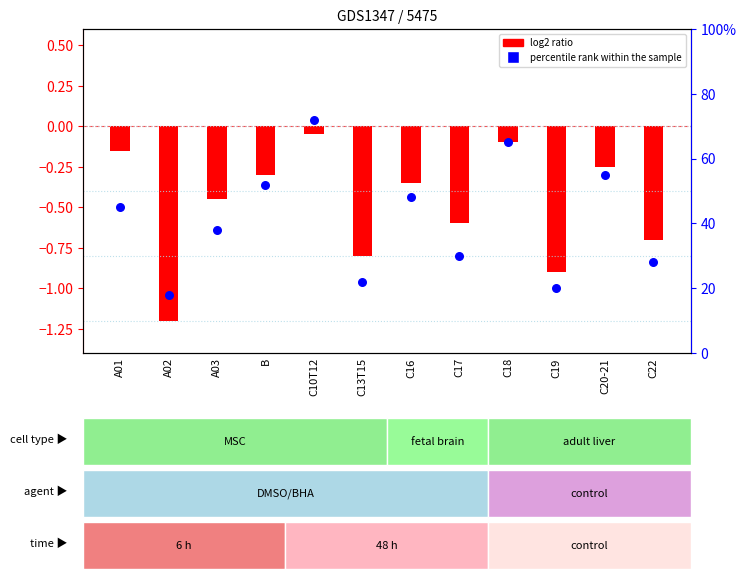

Is the value of log2 ratio at A01 greater than the value of percentile rank within the sample at A01?

No